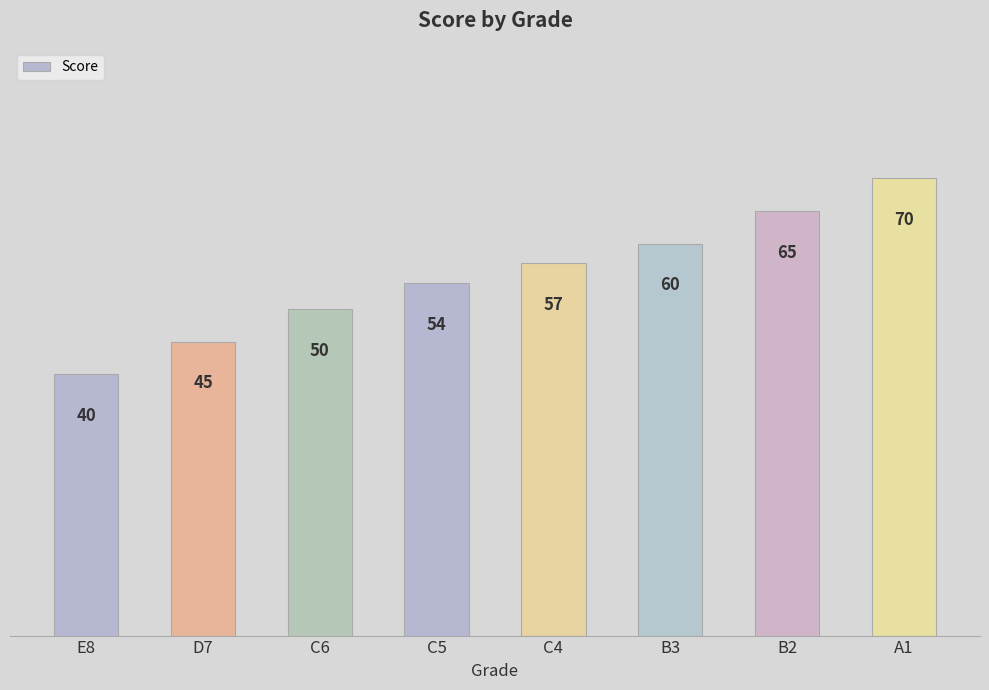

What is the minimum value shown in the chart?

40